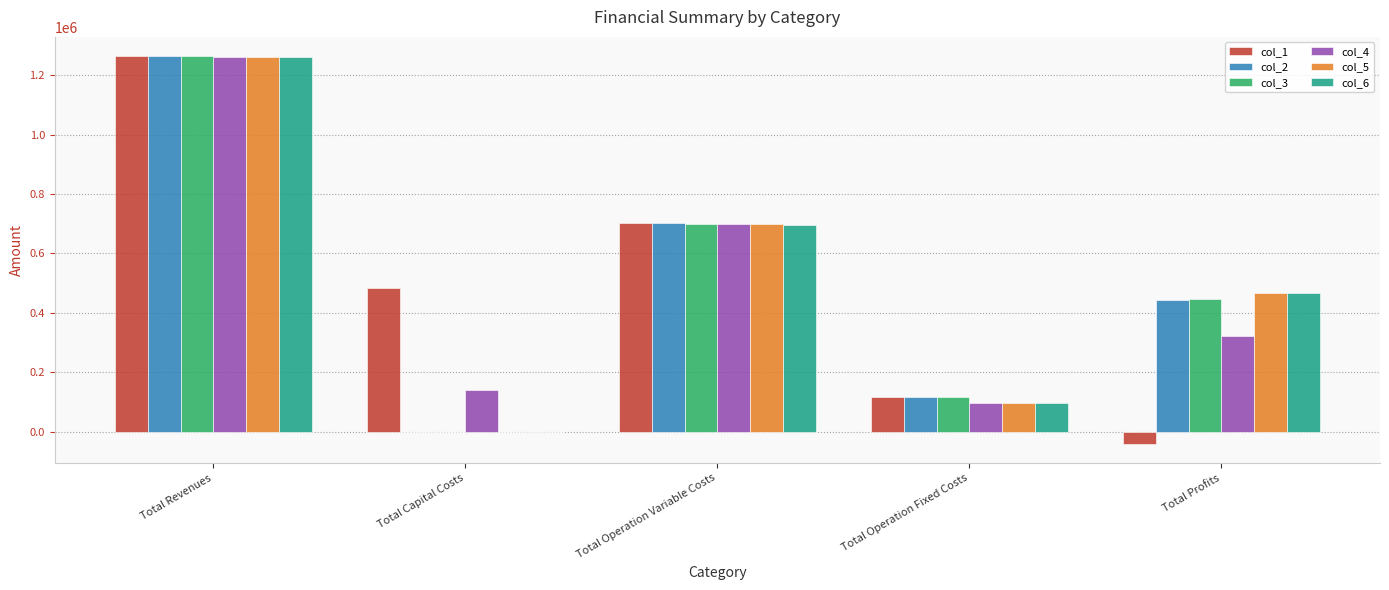

The value of col_4 at Total Revenues is 2020712.0. True or false?

False